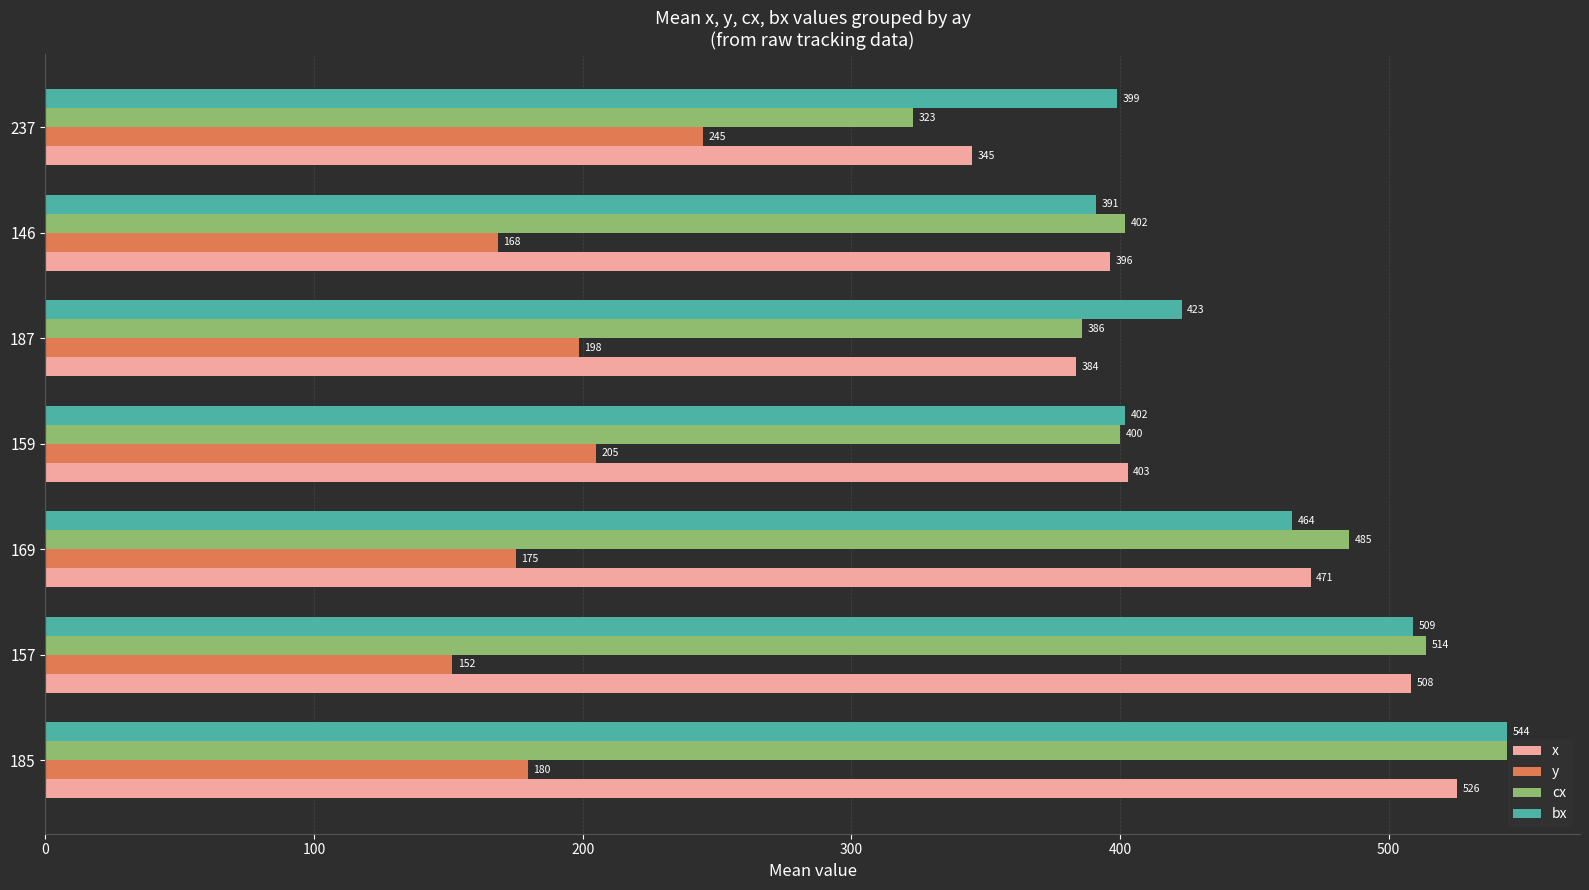

Which series has the largest range (max minus min)?

cx